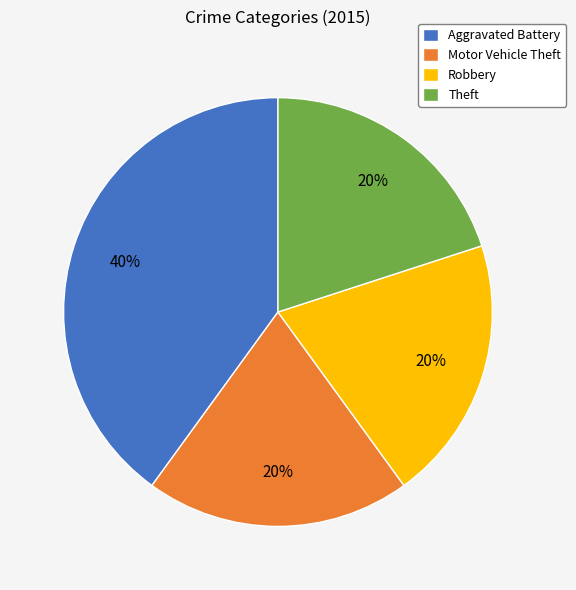

Is Robbery the majority of the pie?

No